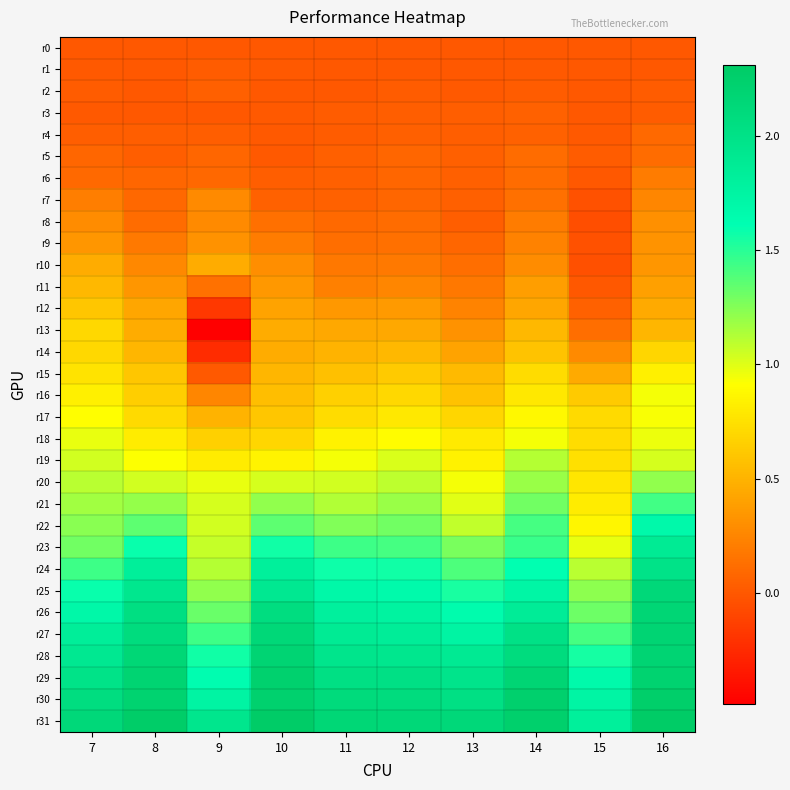

Rank the series by their maximum value, from highest to lowest.

r31, r30, r29, r27, r28, r26, r25, r24, r23, r22, r21, r20, r19, r18, r16, r17, r15, r13, r14, r12, r11, r10, r9, r8, r7, r6, r5, r4, r3, r2, r1, r0